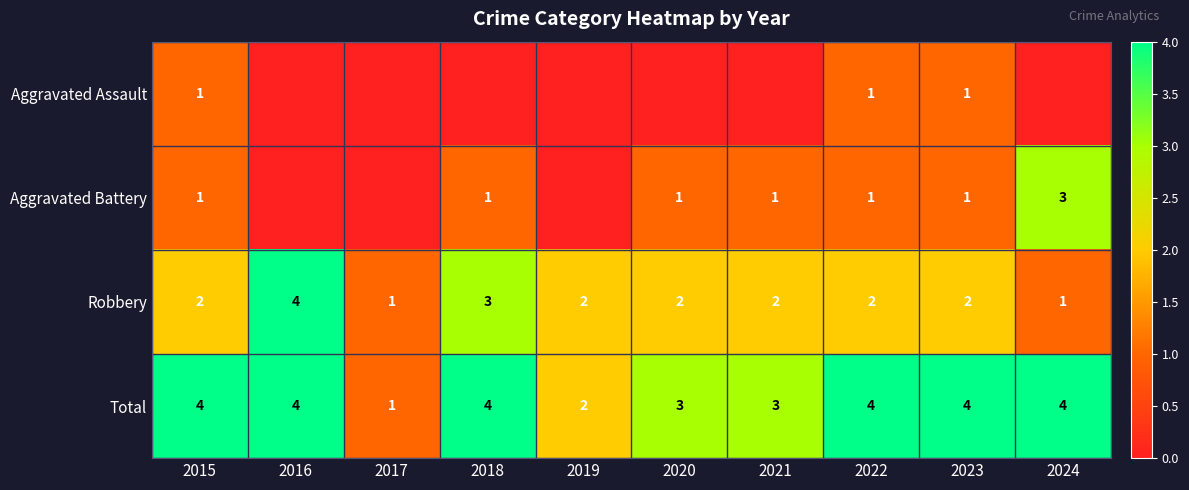

What is the highest value of the Robbery series?

4